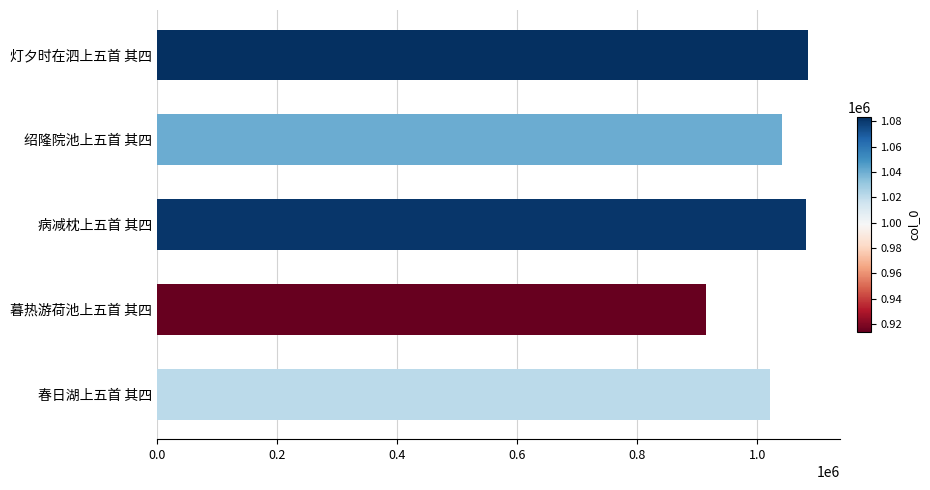

Is it true that the value at 病减枕上五首 其四 is 1081025?

True